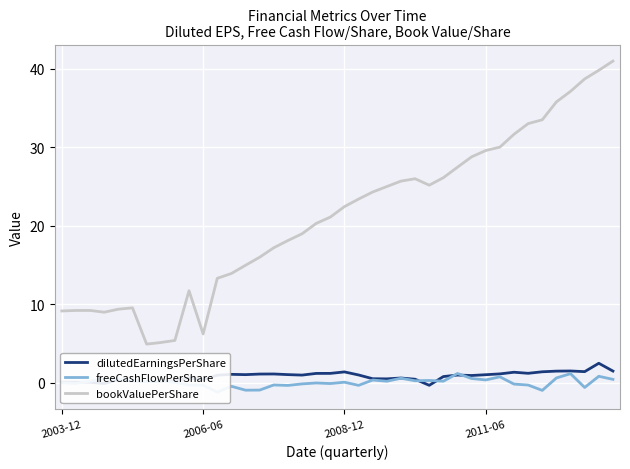

True or false: dilutedEarningsPerShare and bookValuePerShare cross at least once.

False